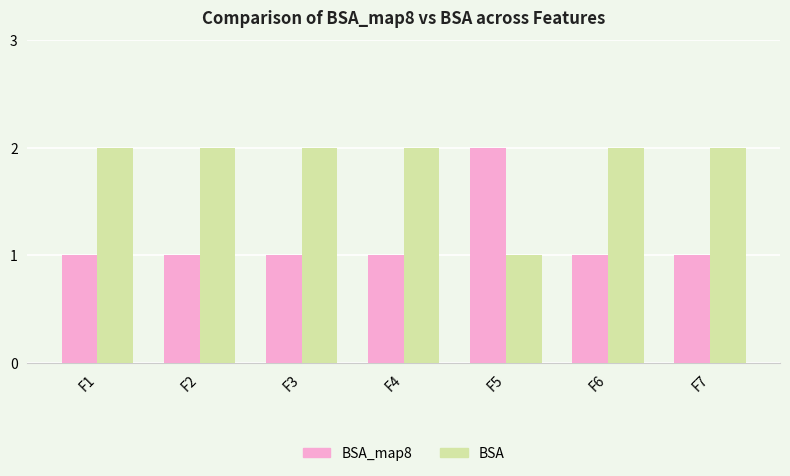

The BSA_map8 series shows 1 at F4. True or false?

True